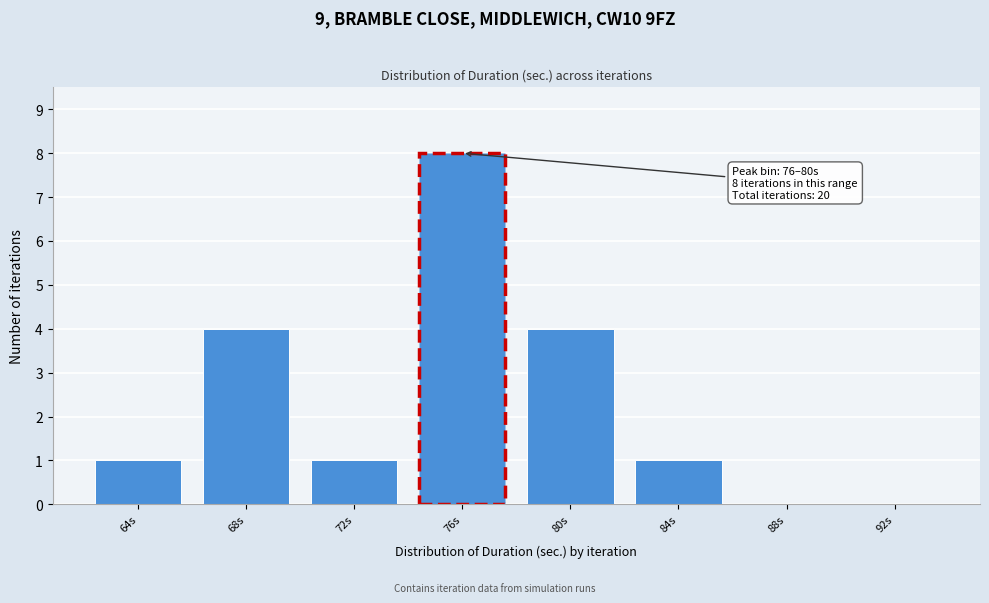

Reading left to right, transcribe all the data shown in this chart.

64s=1	68s=4	72s=1	76s=8	80s=4	84s=1	88s=0	92s=0